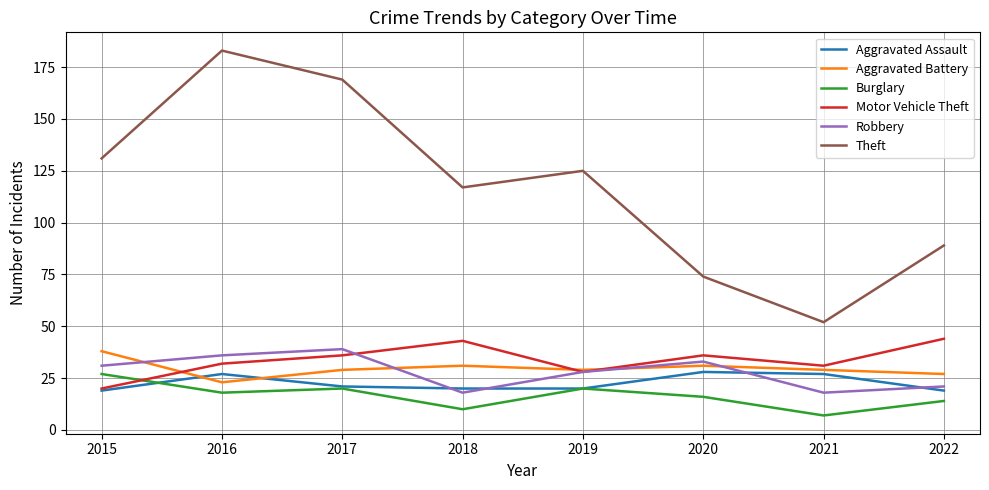

How many values in the Motor Vehicle Theft series are below 36?

4